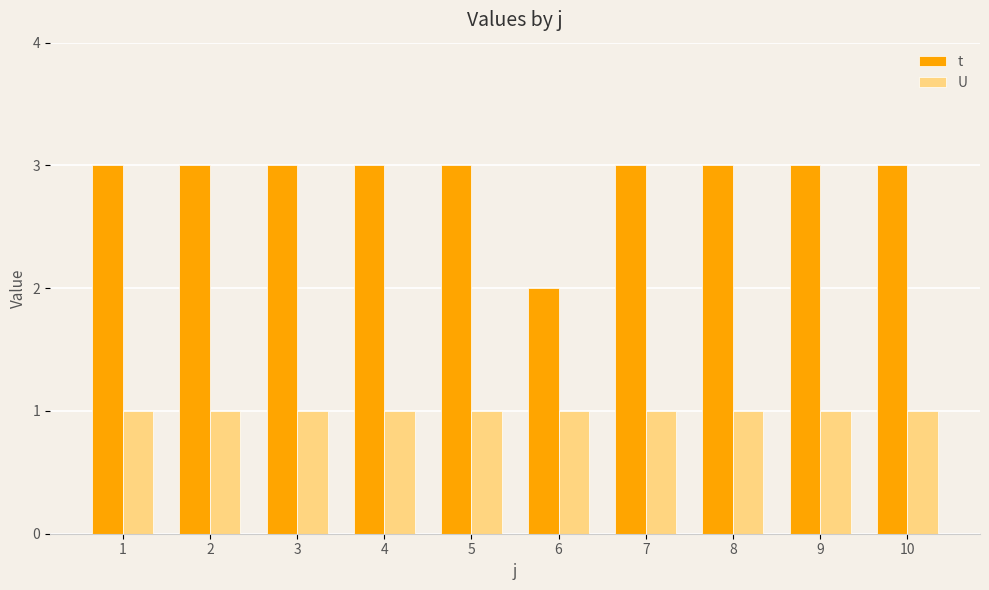

List the series in order of their peak value, lowest first.

U, t